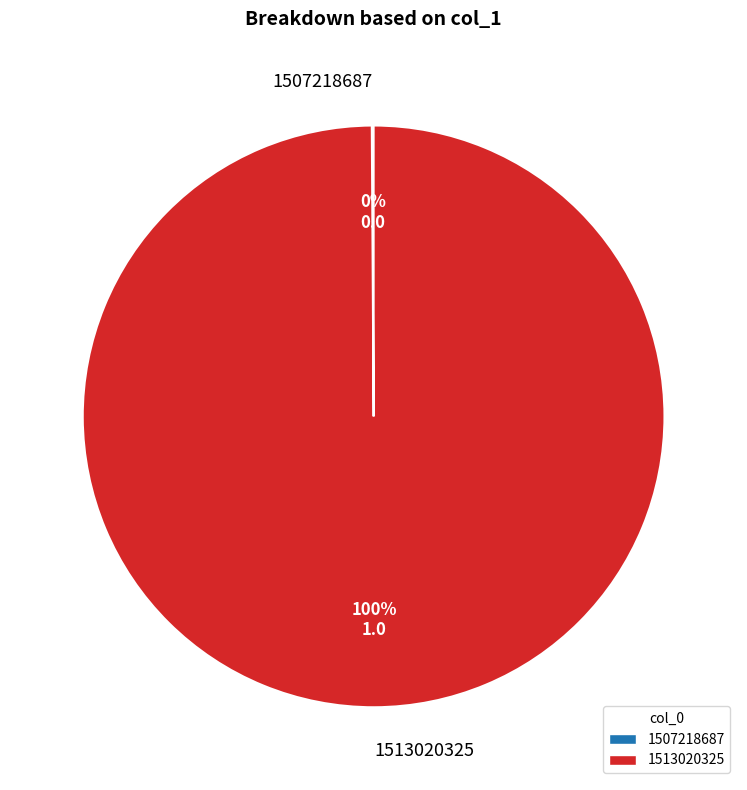

To the nearest percent, what is the average slice percentage?

50%